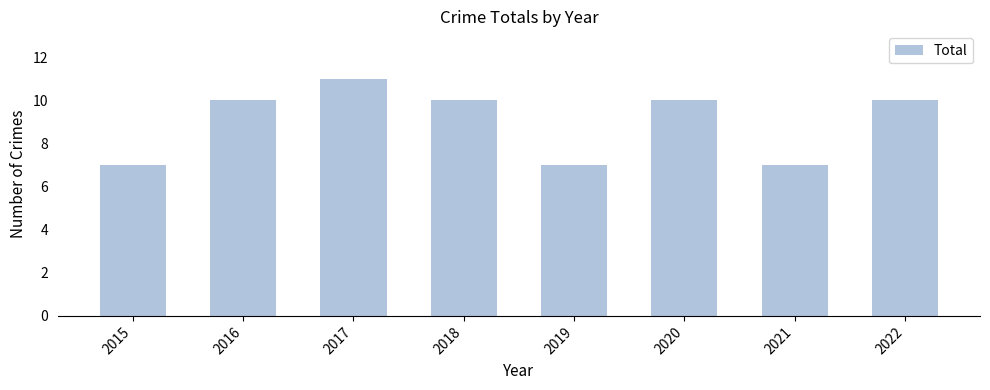

What is the value of the 4th bar from the left?

10